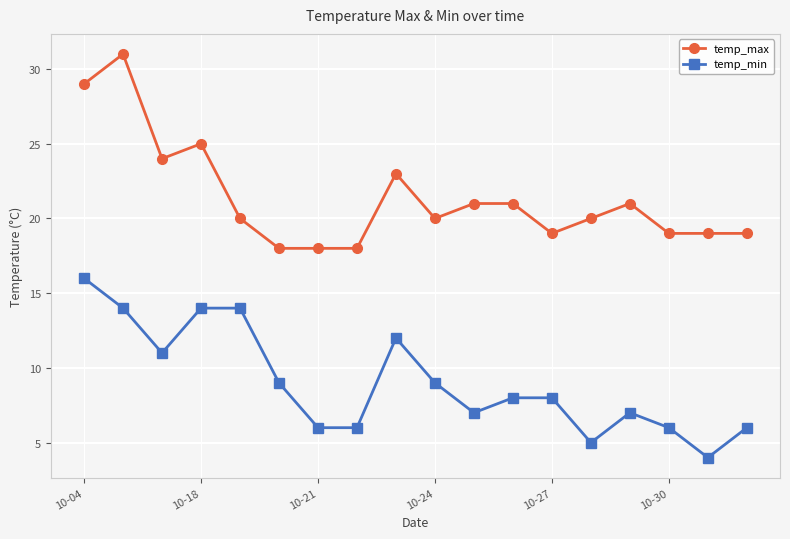

Which series has the widest spread of values?

temp_max